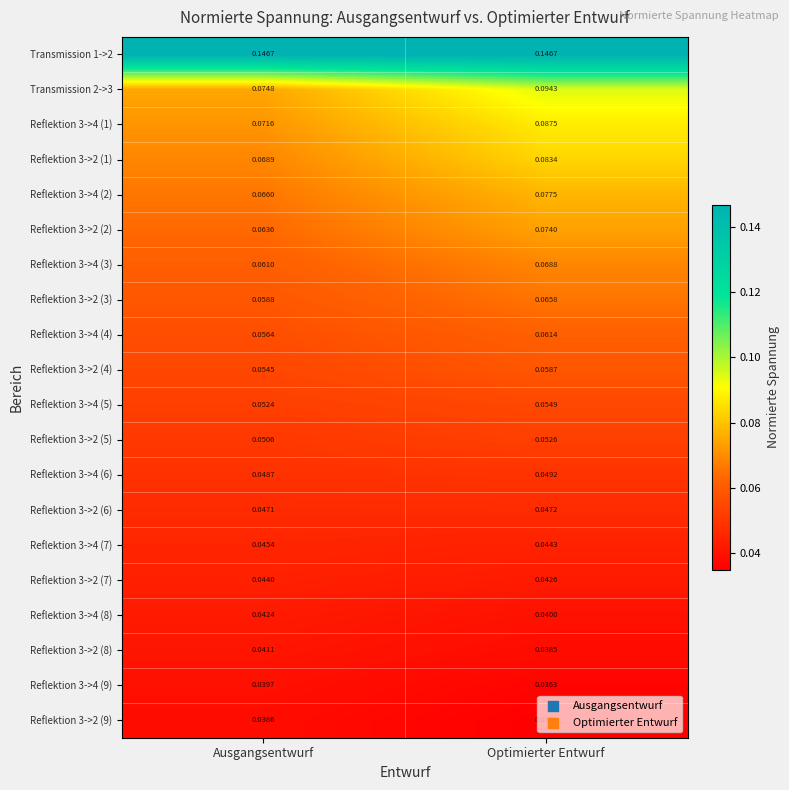

Which category has the lowest value in the Reflektion 3->4 (8) series?

Optimierter Entwurf